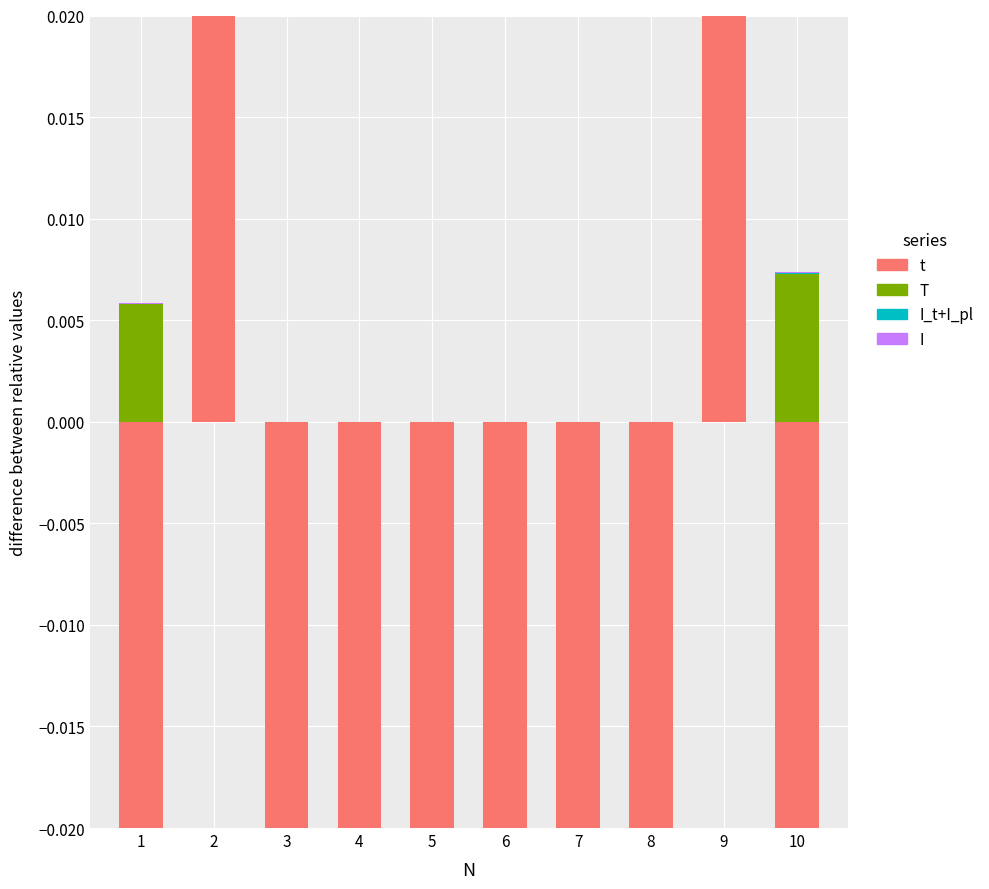

How many bars are there in each group?

4